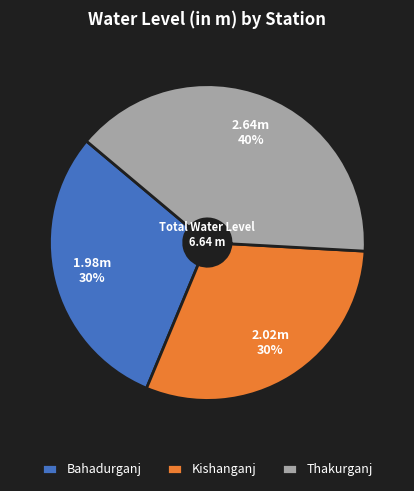

To the nearest percent, what is the difference between the Bahadurganj and Thakurganj slice percentages?

10%